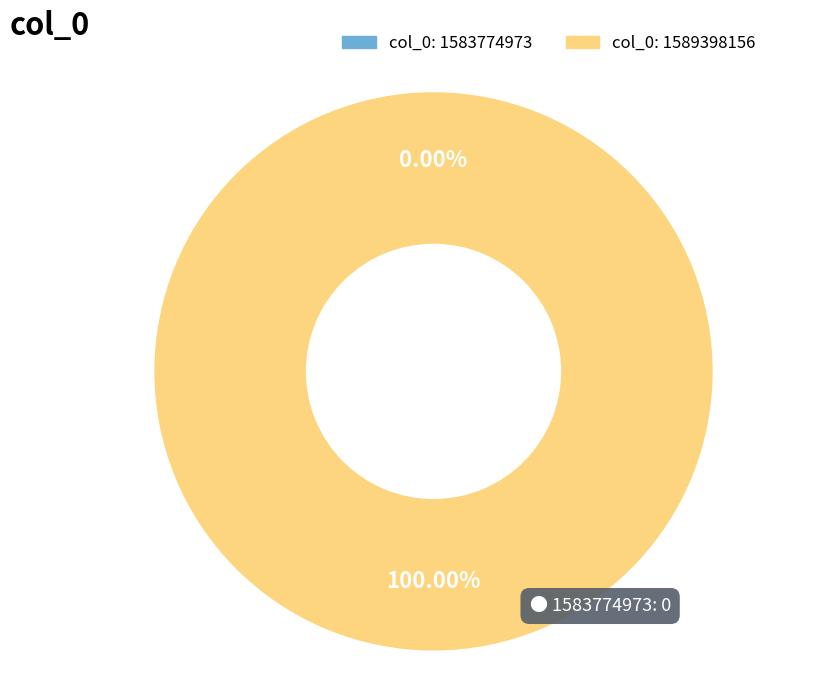

What is the majority slice?

1589398156